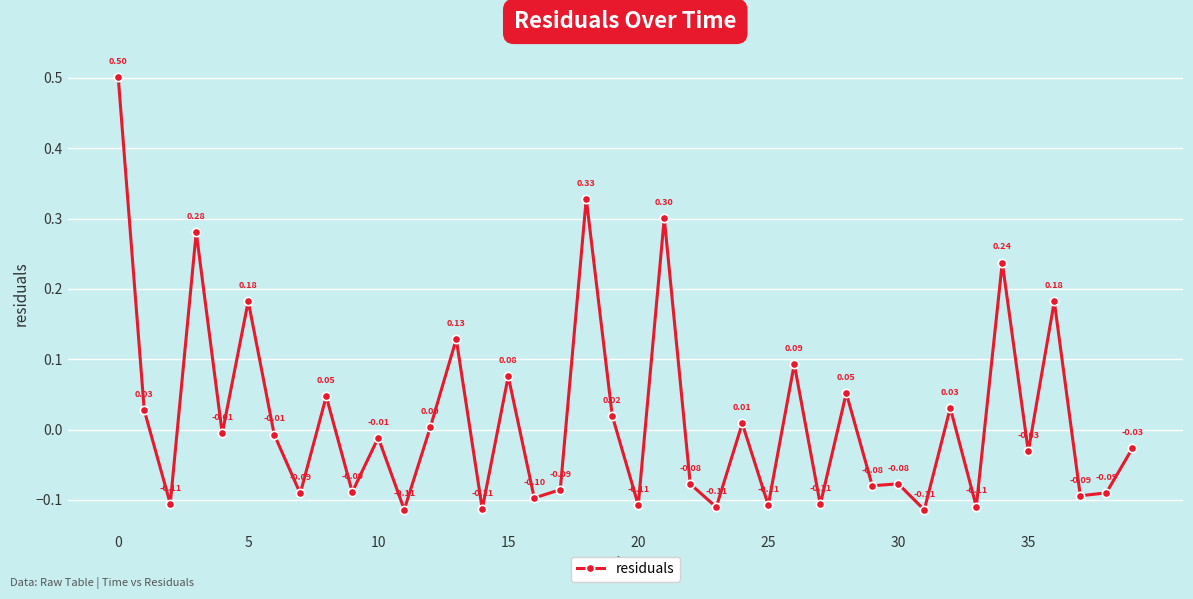

What is the difference between the maximum and minimum values?

0.6